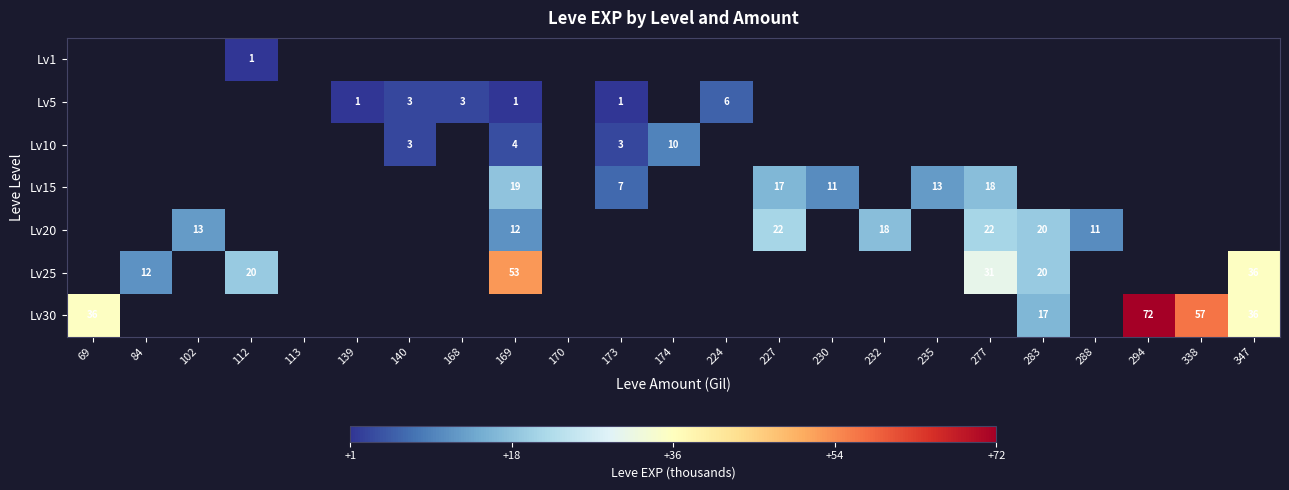

The value of Lv20 at 283 is 6. True or false?

False